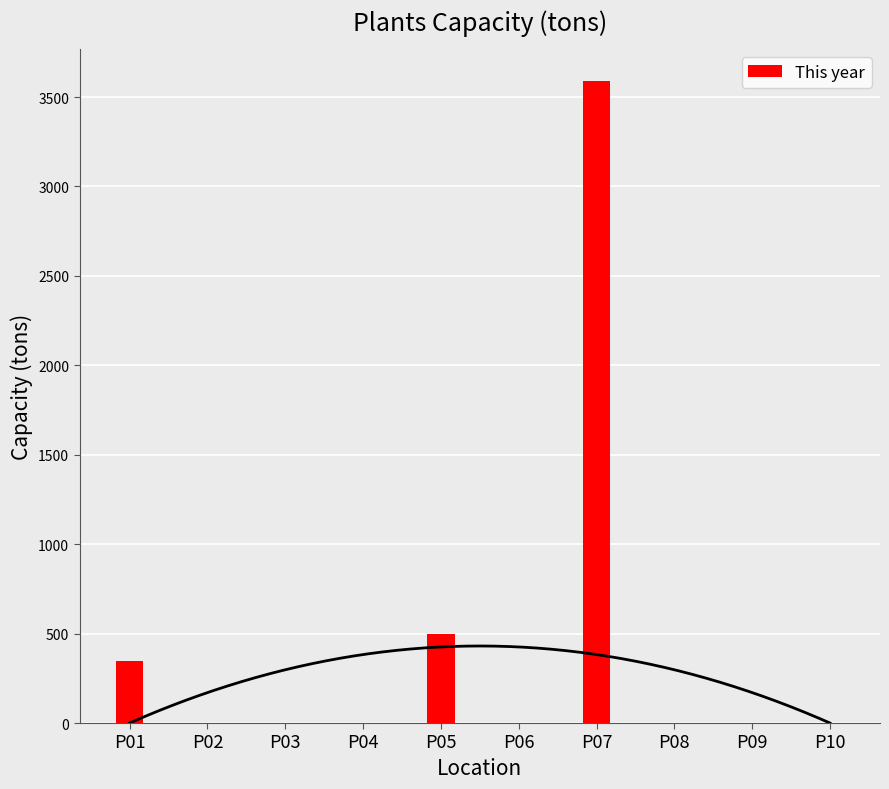

Does the chart contain any negative values?

No